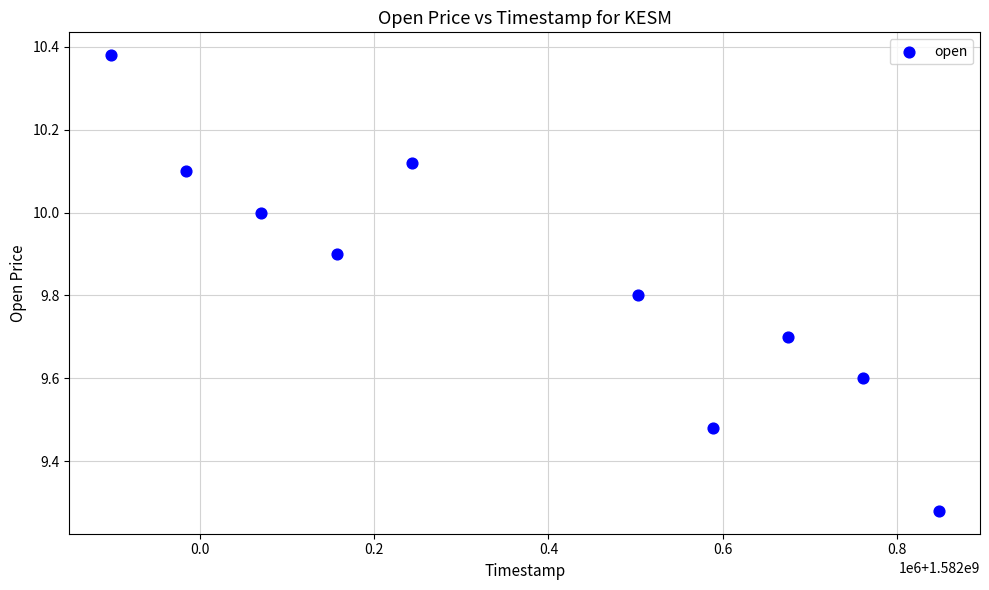

What is the average X value?

1582372800.0